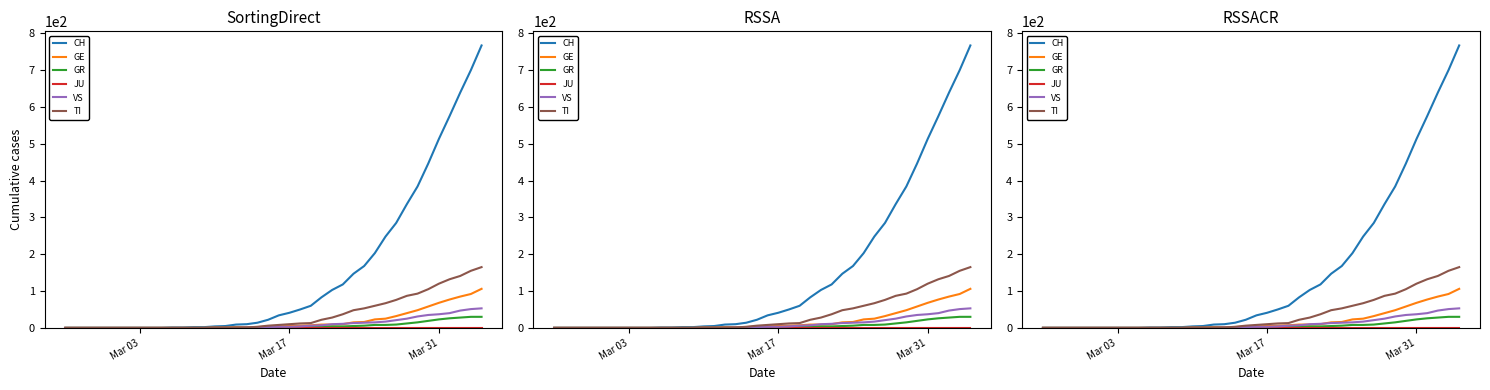

At how many categories does at least one series exceed 607?

3